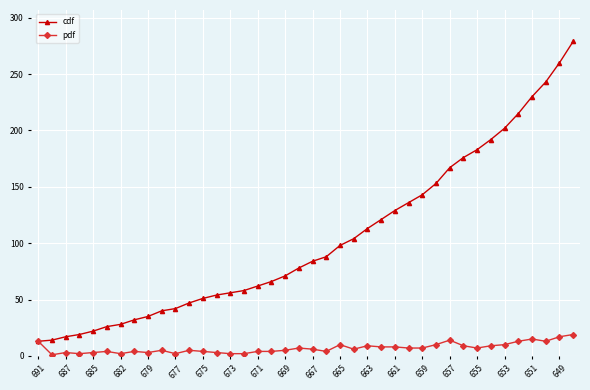

How many lines are shown in the chart?

2